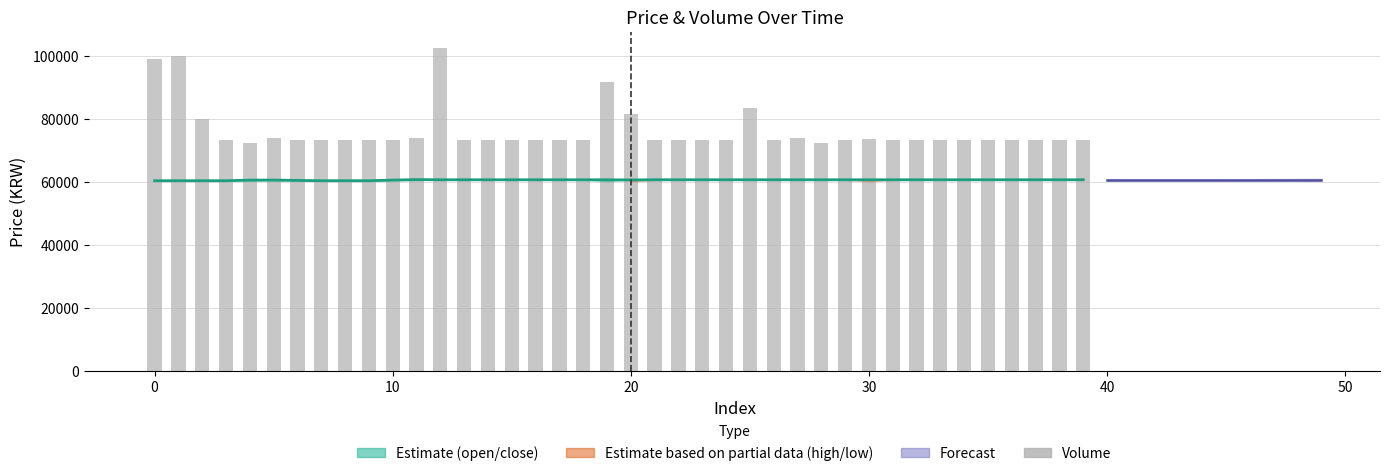

Which has a higher value, 27 or 18?

27